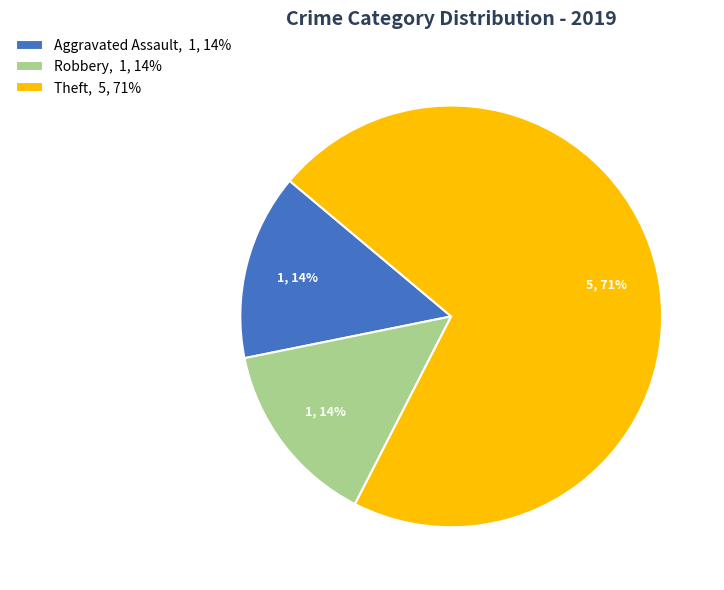

Count the number of slices in the pie.

3